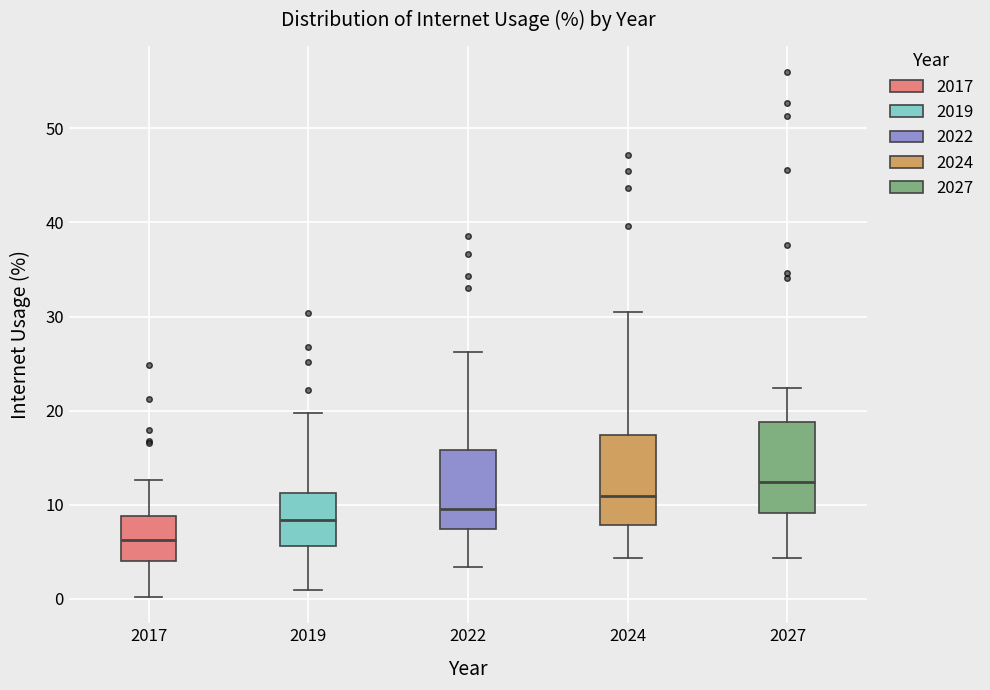

Which box's median line is the highest?

2027